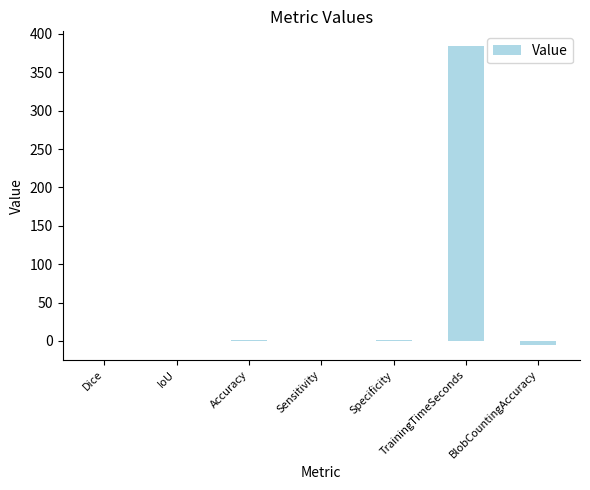

Count the number of categories in the chart.

7